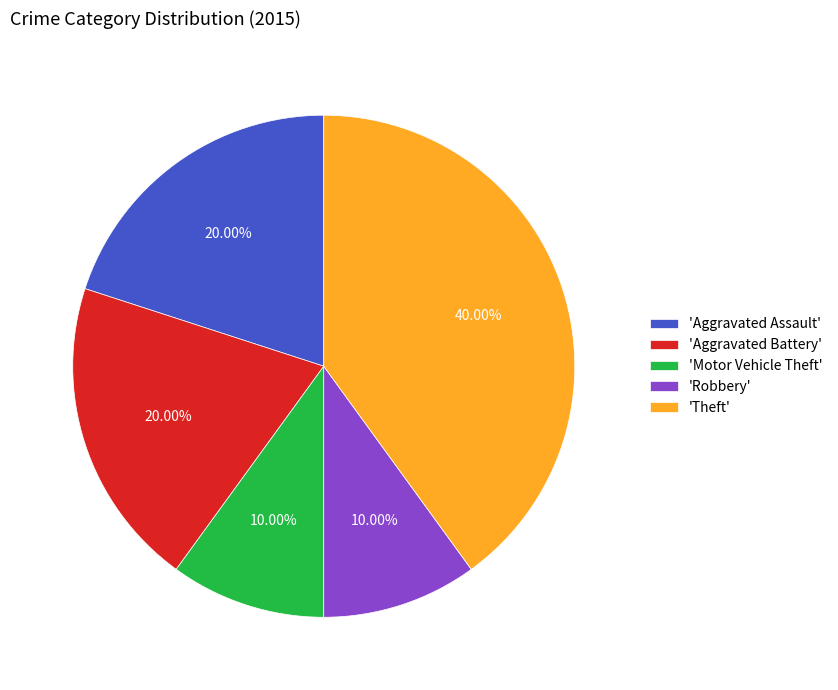

Which slice is the largest?

'Theft'